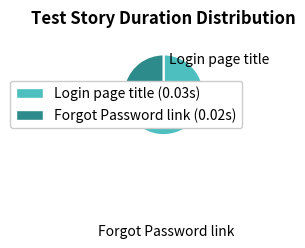

Count the number of slices in the pie.

2